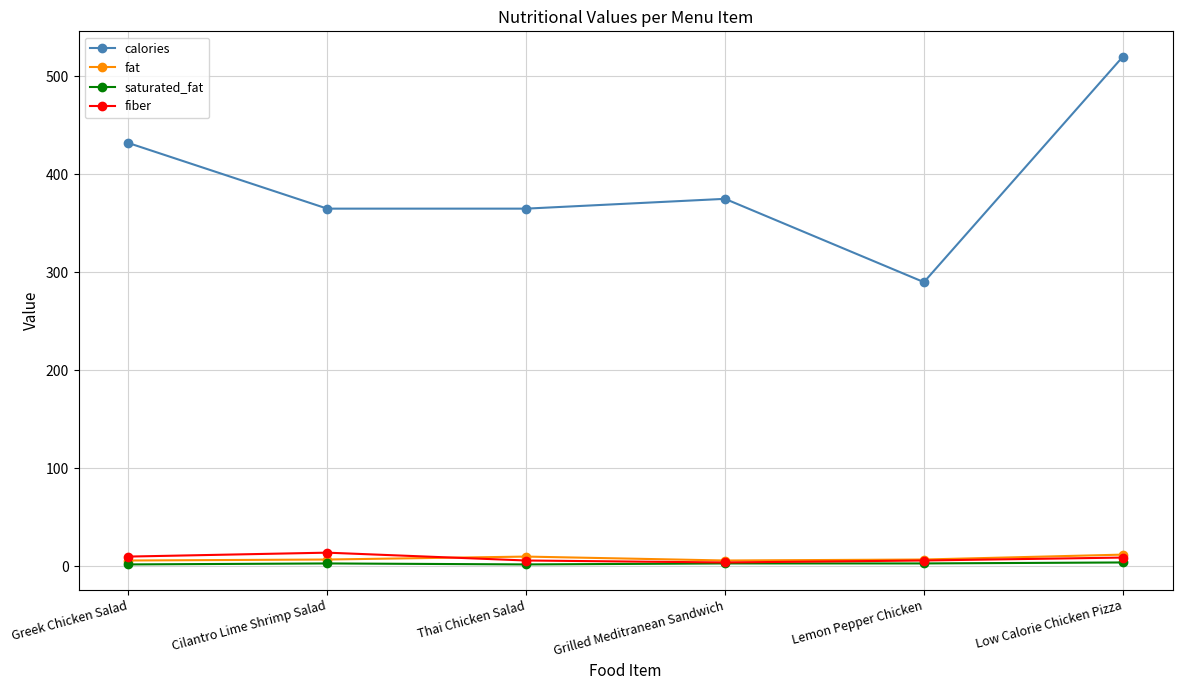

The value of calories at Greek Chicken Salad is 432. True or false?

True